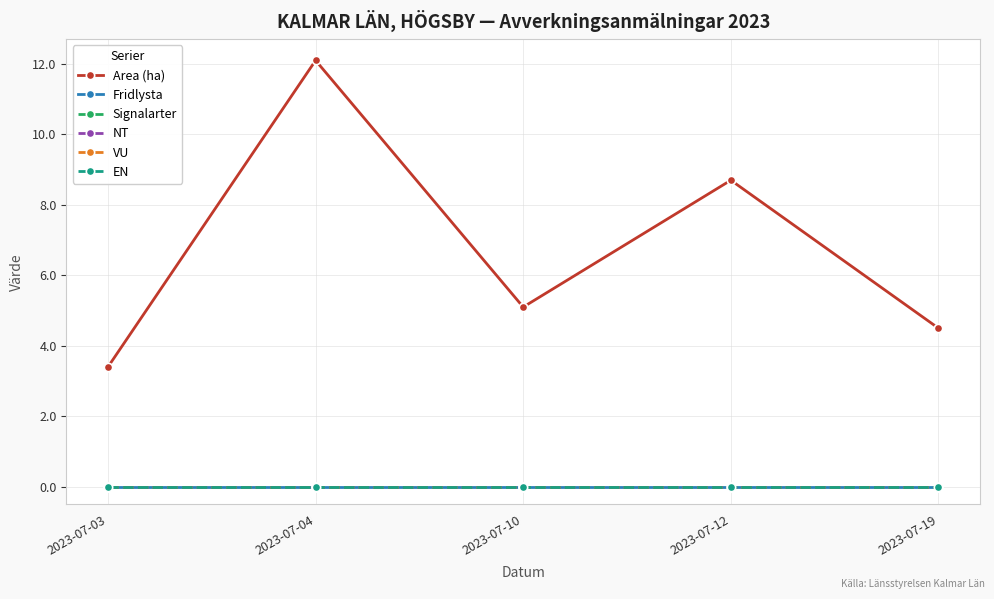

Rank the series at 2023-07-19 from highest to lowest value.

Area (ha), Fridlysta, Signalarter, NT, VU, EN